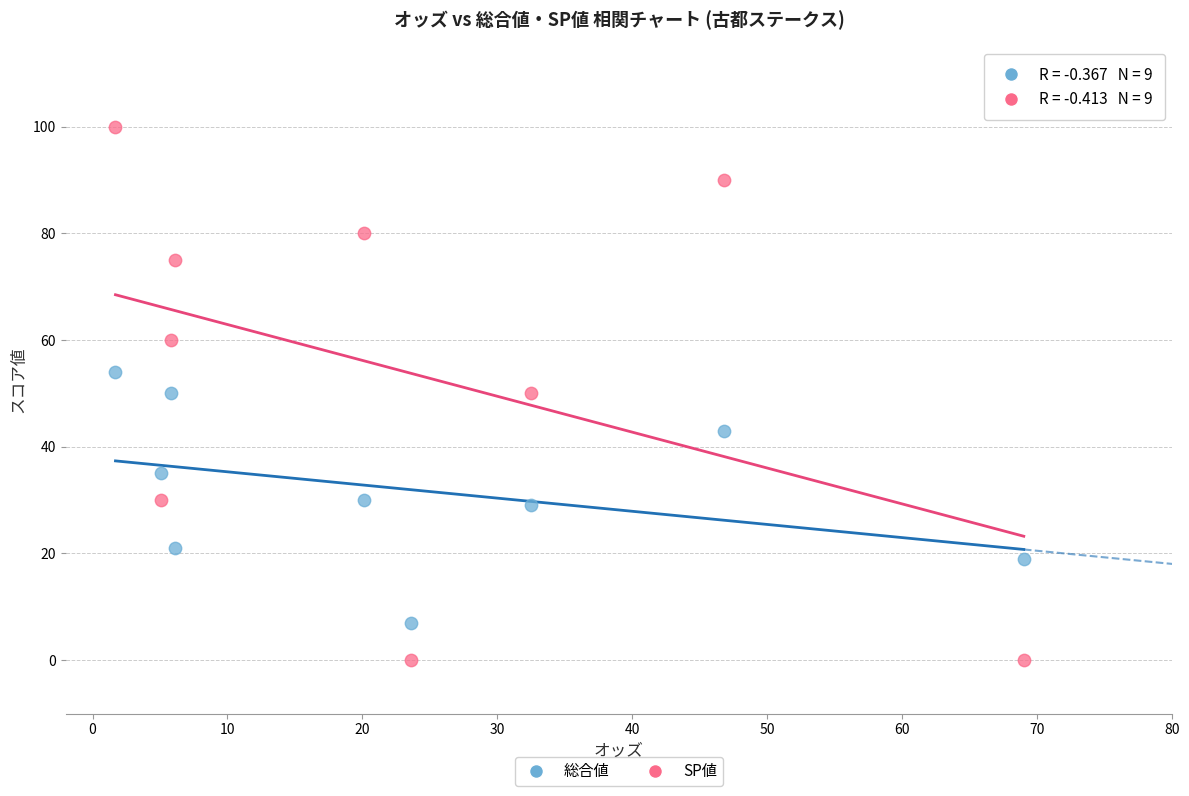

Across all data points, what is the range of Y values (max minus min)?

100